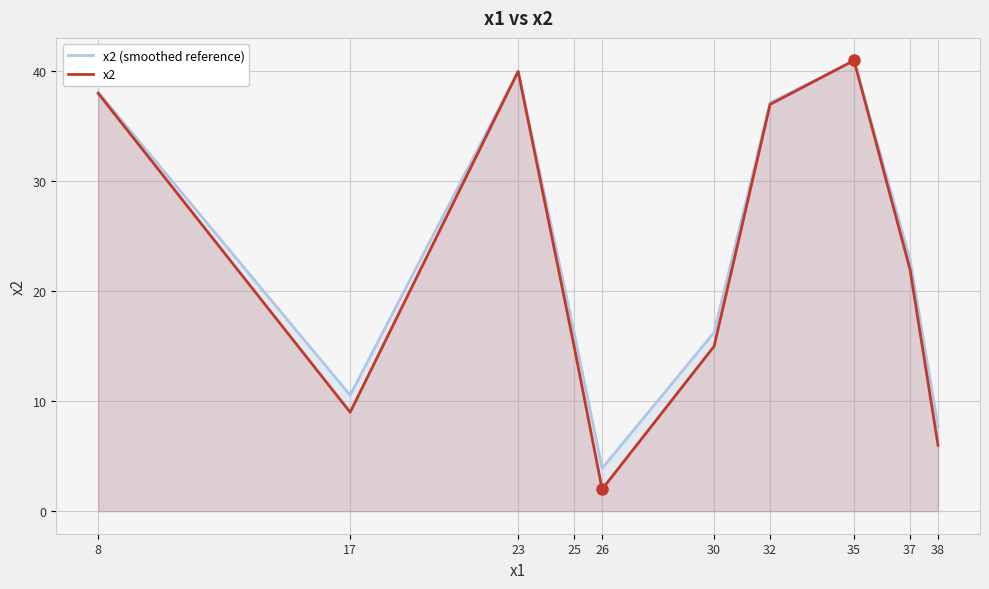

What is the minimum value shown in the chart?

2.0